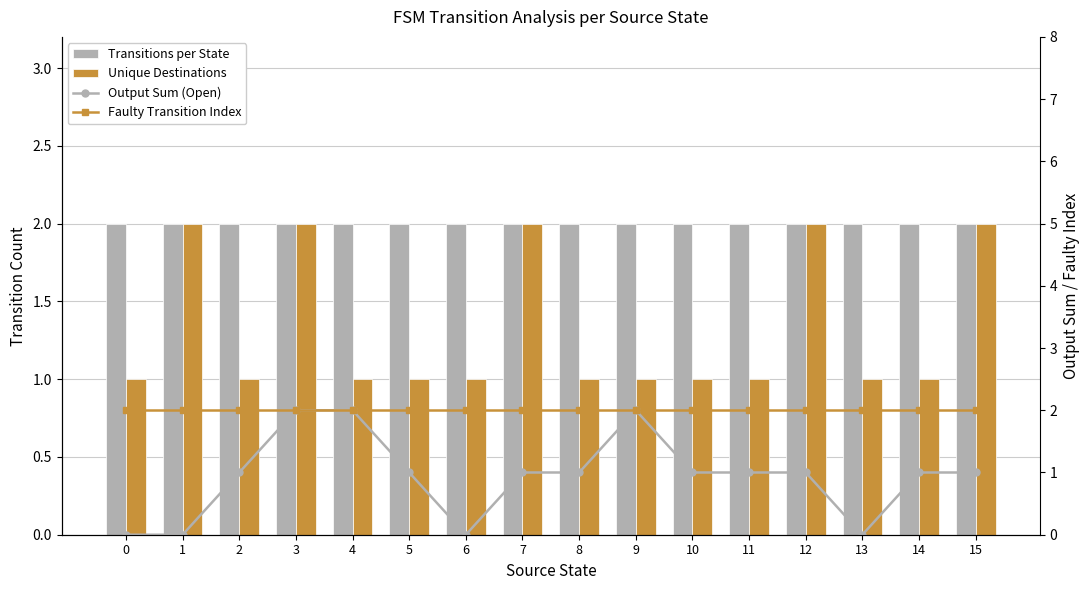

Which series changed the most between 2 and 15?

Unique Destinations